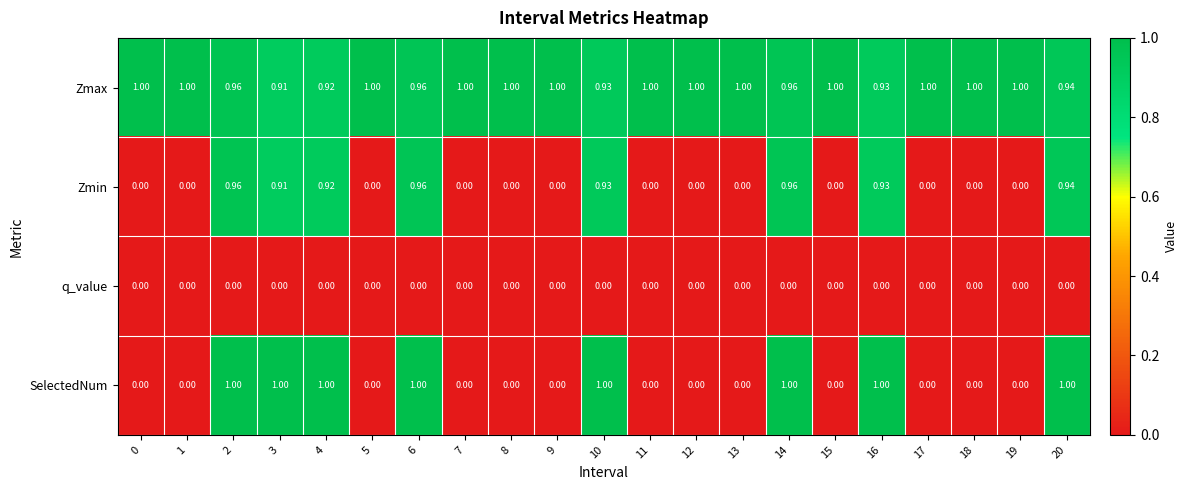

How many values in the Zmax series are below 1?

8